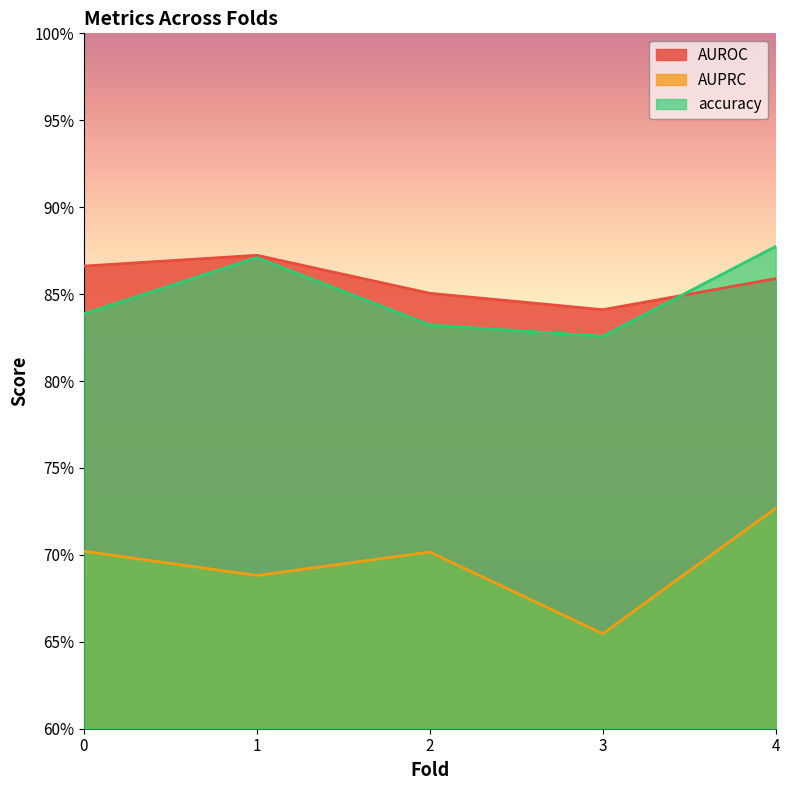

Which category has the lowest value in the accuracy series?

3